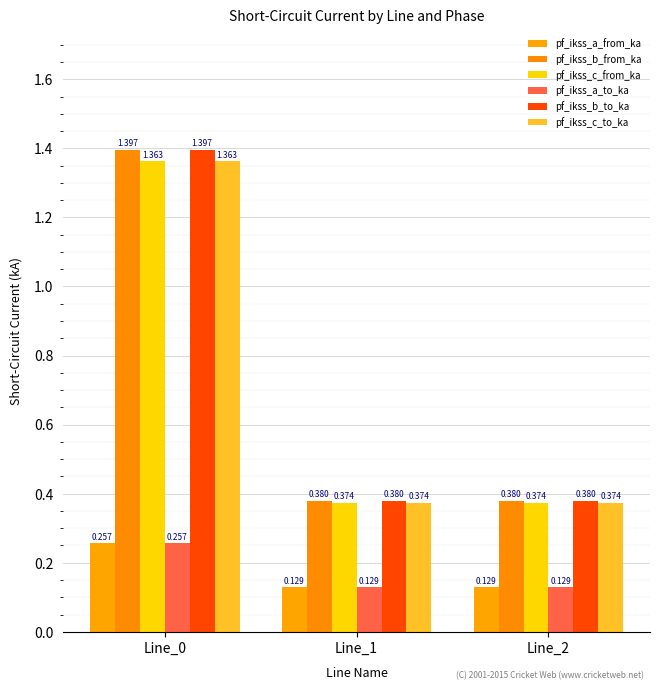

How many bars are there in each group?

6